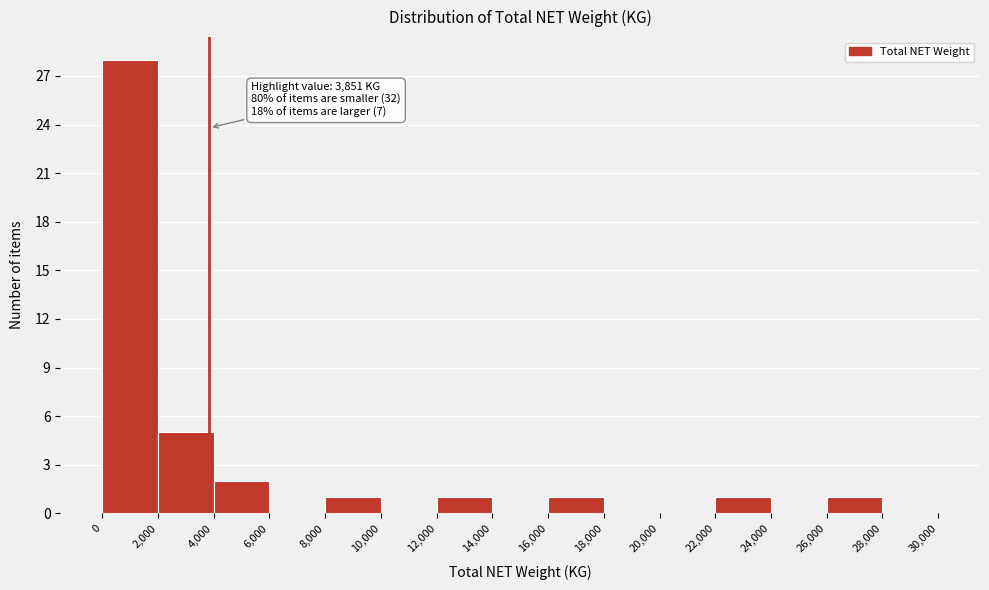

Over which range of the x-axis is the bar tallest?

0 to 2,000